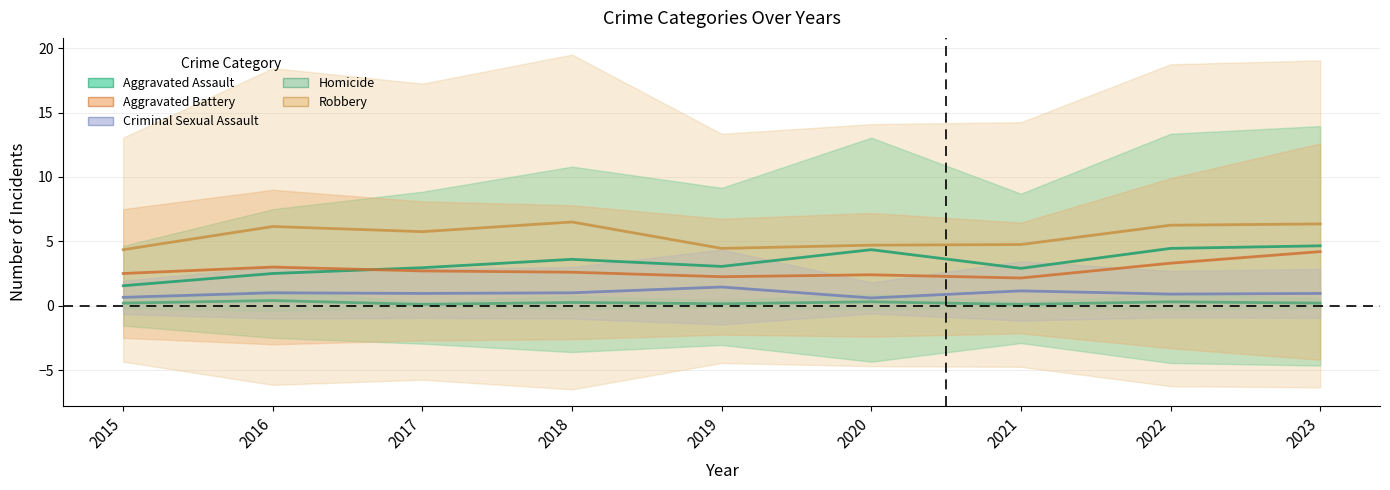

How many lines are shown in the chart?

5